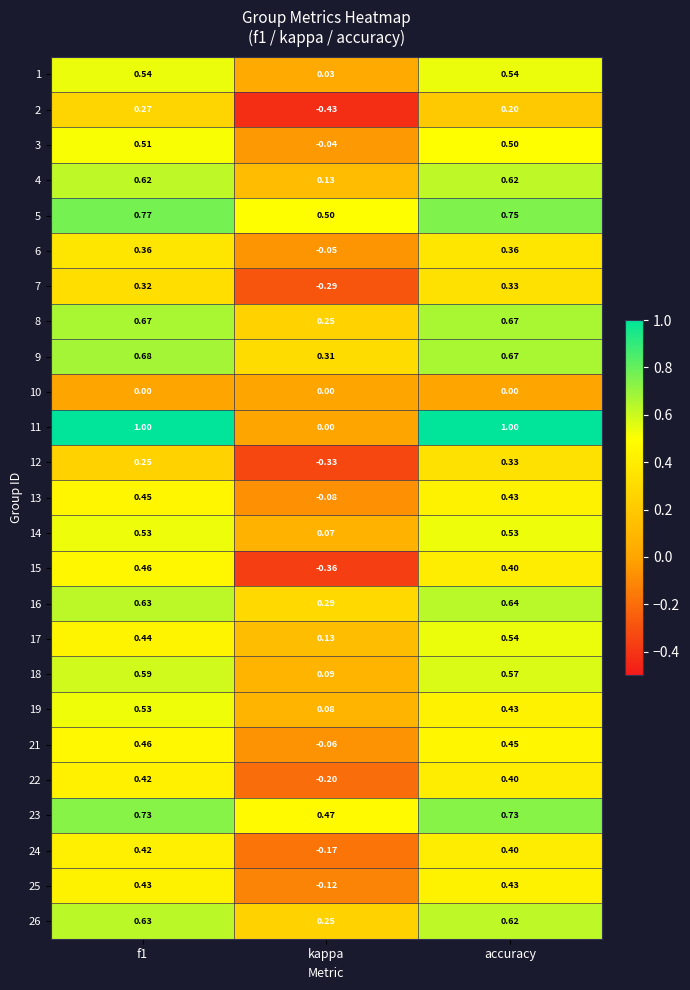

Which label corresponds to the smallest value in the chart?

kappa